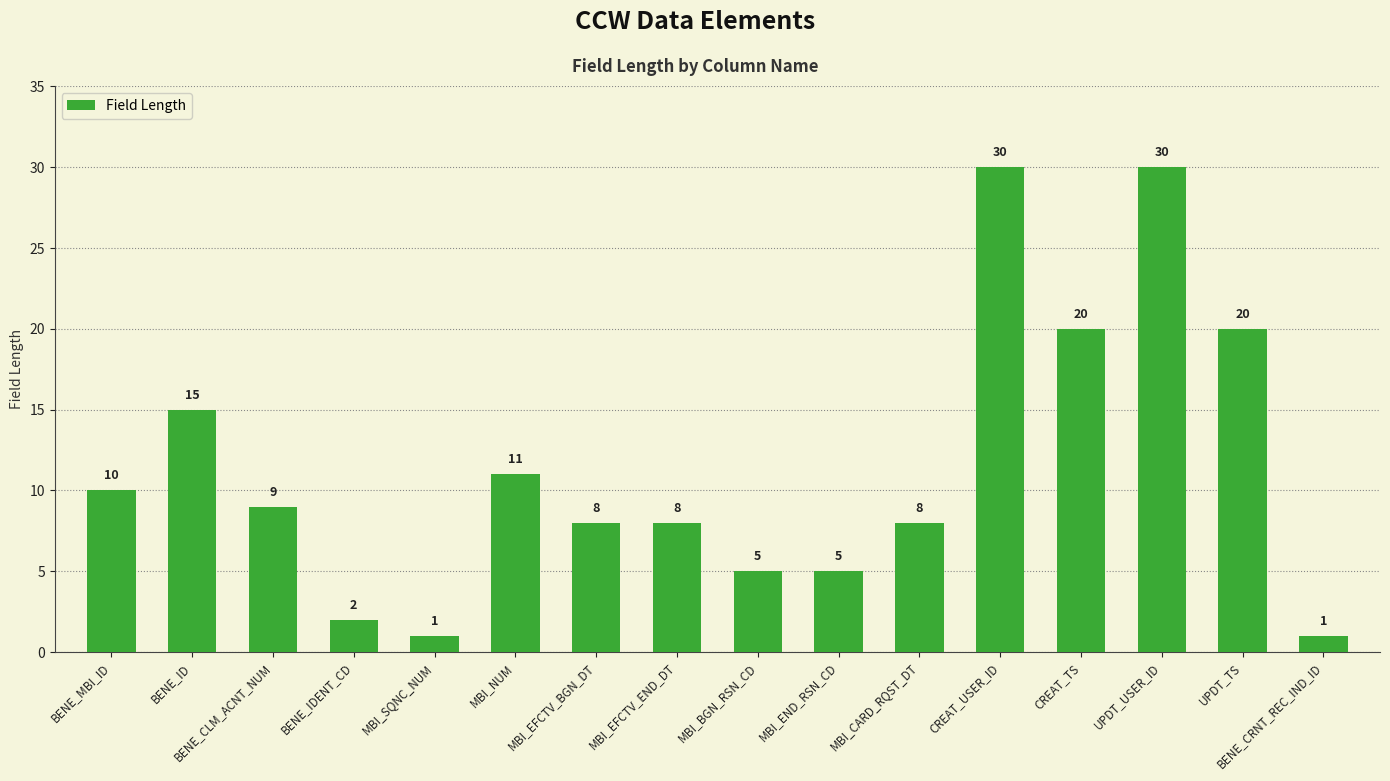

What is the greatest value displayed?

30